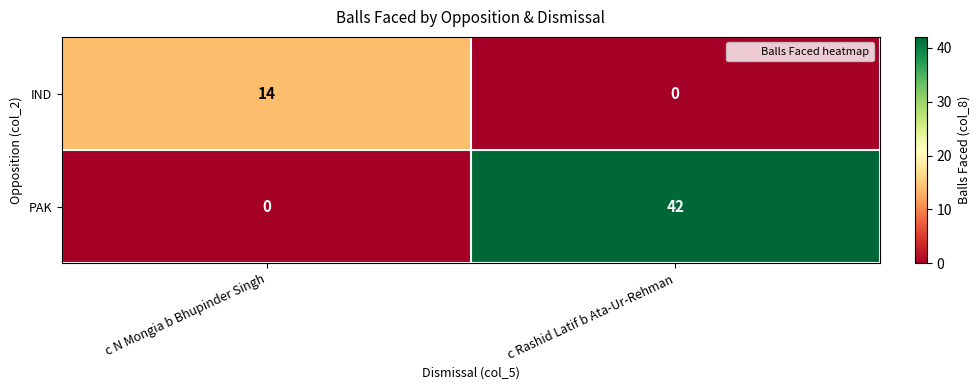

List the series in order of their overall mean, highest first.

PAK, IND